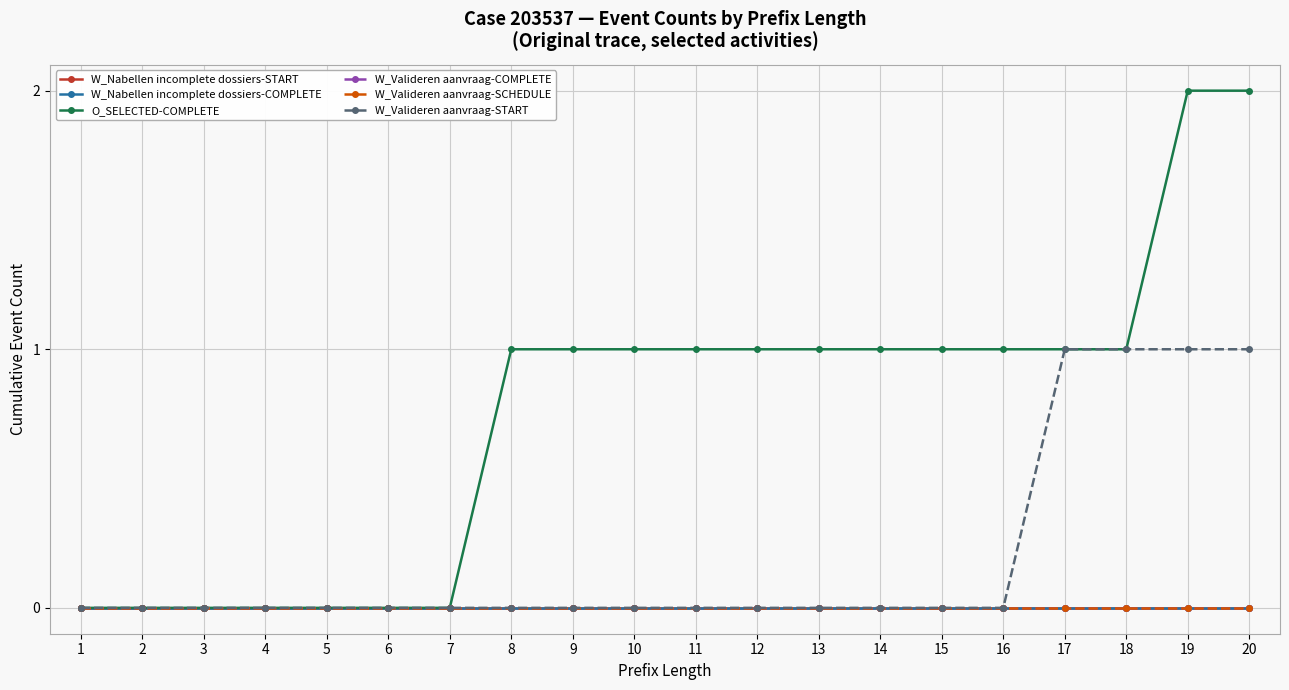

True or false: W_Valideren aanvraag-COMPLETE and W_Valideren aanvraag-START cross at least once.

False